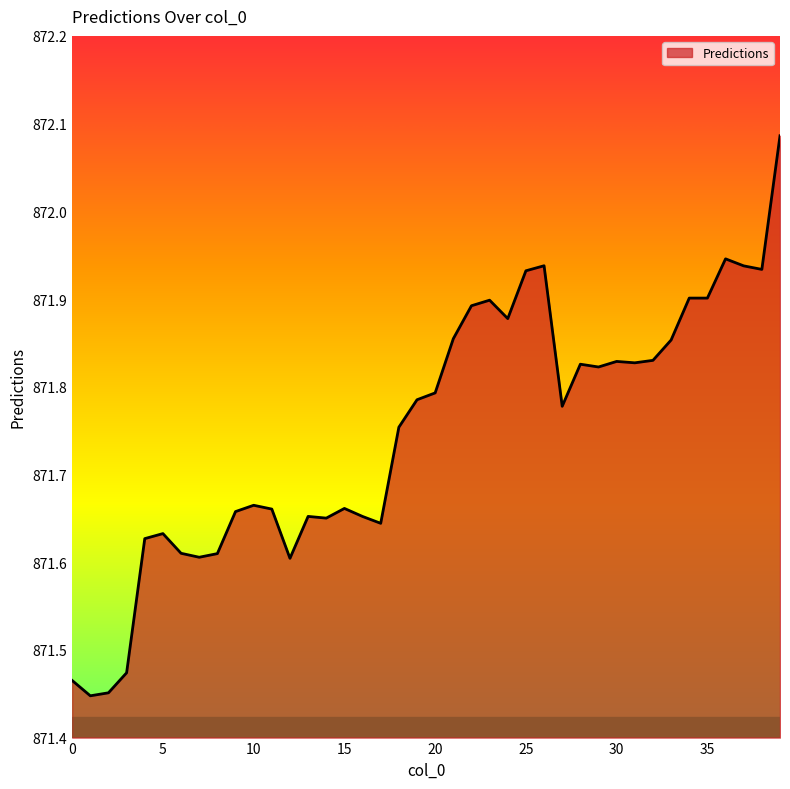

What is the difference between the maximum and minimum values?

0.6